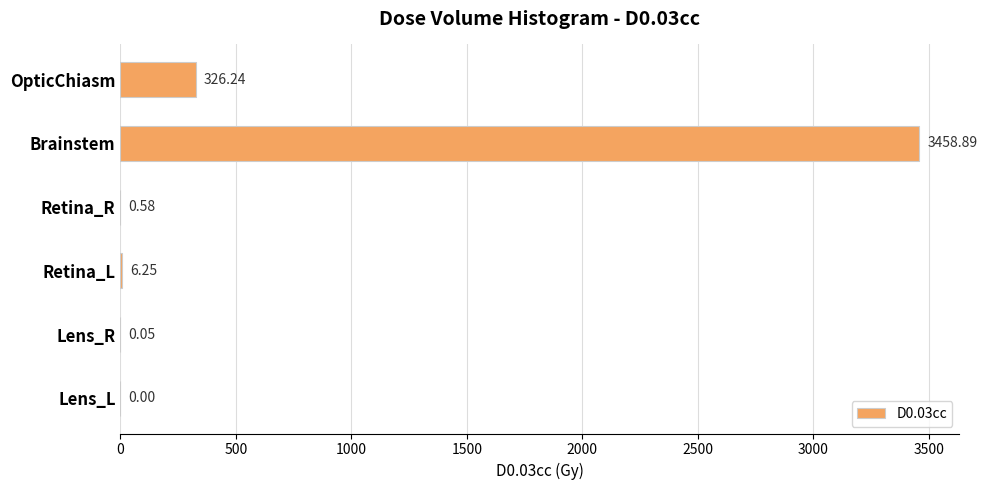

Between OpticChiasm and Lens_L, which is larger?

OpticChiasm